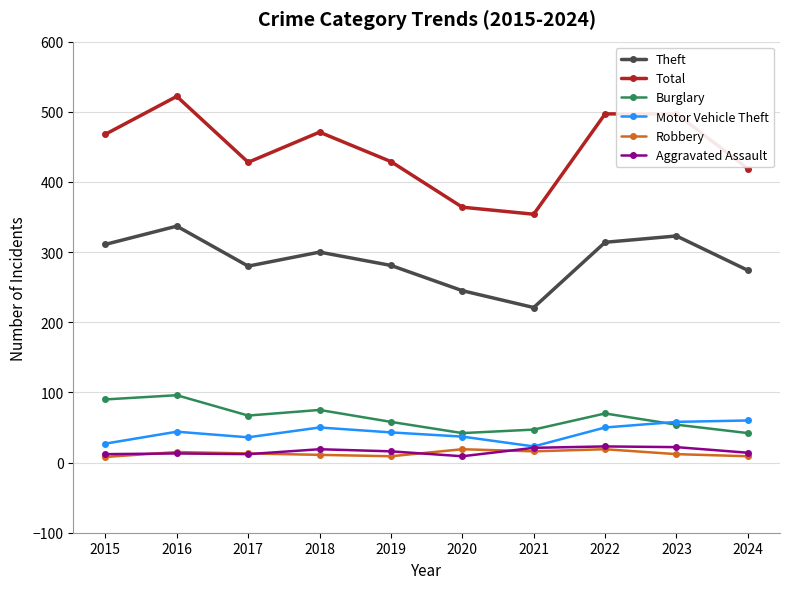

What is the spread (max minus min) of values at 2021?

338